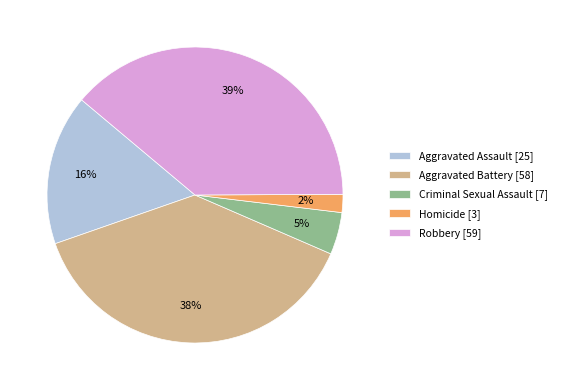

Which has a higher value, Aggravated Assault [25] or Homicide [3]?

Aggravated Assault [25]